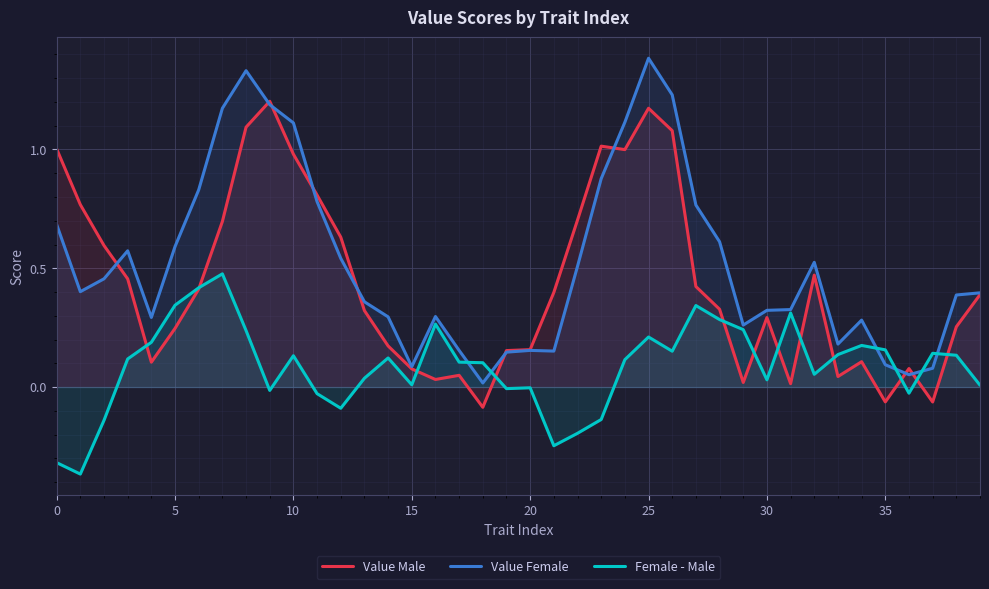

Which series has the largest range (max minus min)?

Value Female